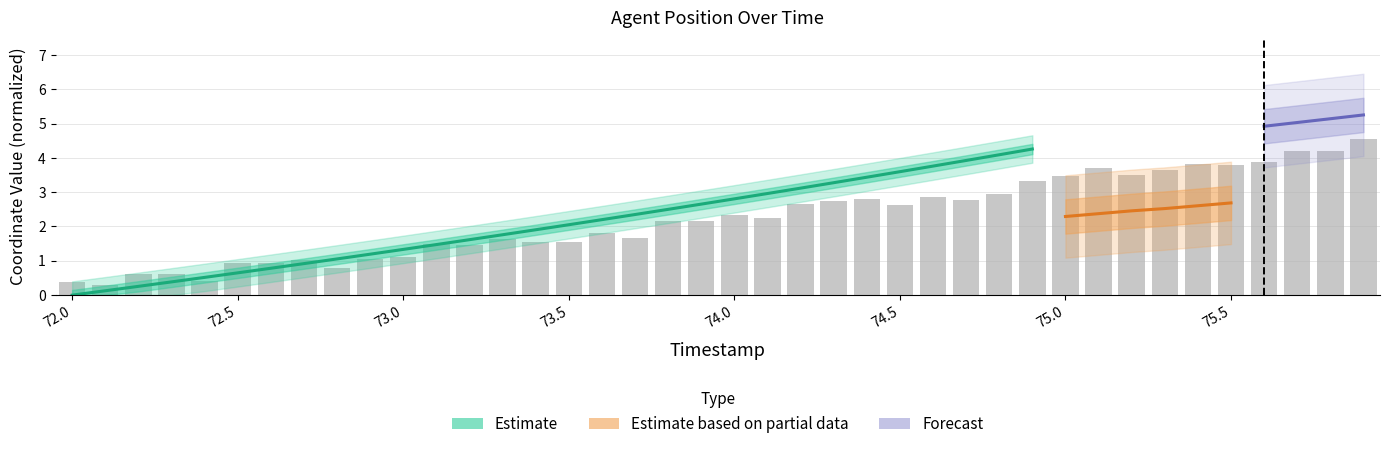

Are the bars grouped side by side (vs. stacked)?

No